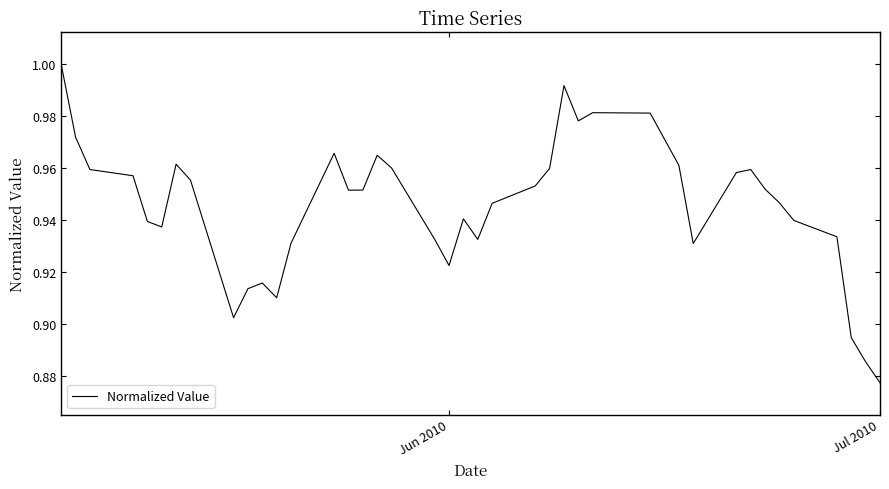

Which category has the lowest value across all series?

Jul 2010